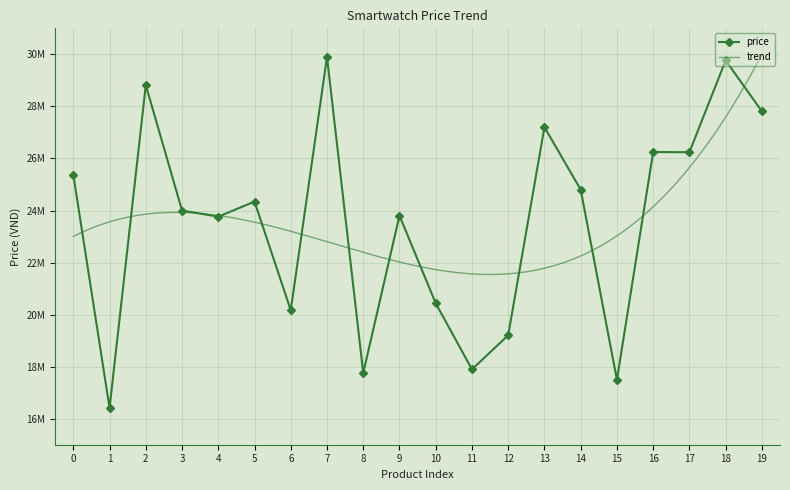

Reading left to right, extract all data points from this chart.

0=25372000	1=16412000	2=28818000	3=23999000	4=23764000	5=24341000	6=20168000	7=29902000	8=17753000	9=23804000	10=20435000	11=17895000	12=19207000	13=27202000	14=24802000	15=17495000	16=26246000	17=26240000	18=29766000	19=27813000